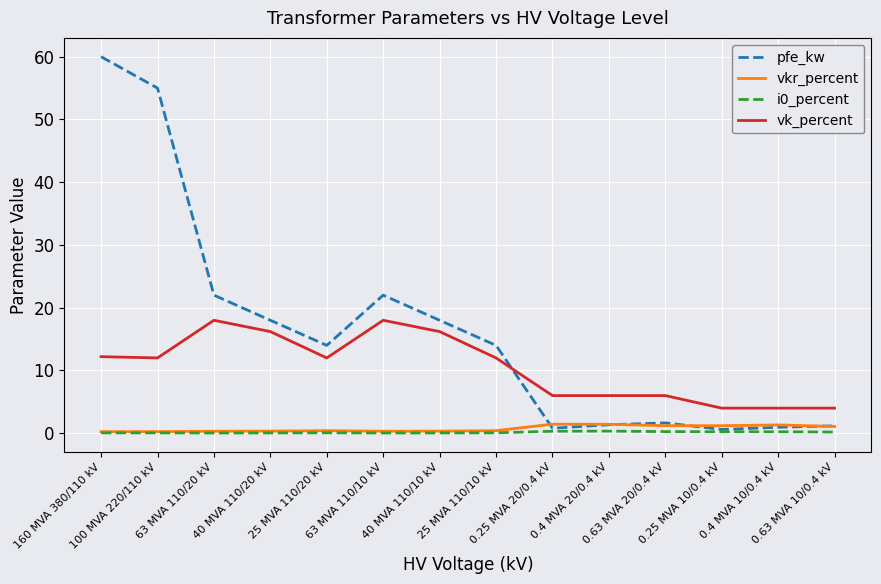

True or false: vk_percent and i0_percent intersect in this chart.

False